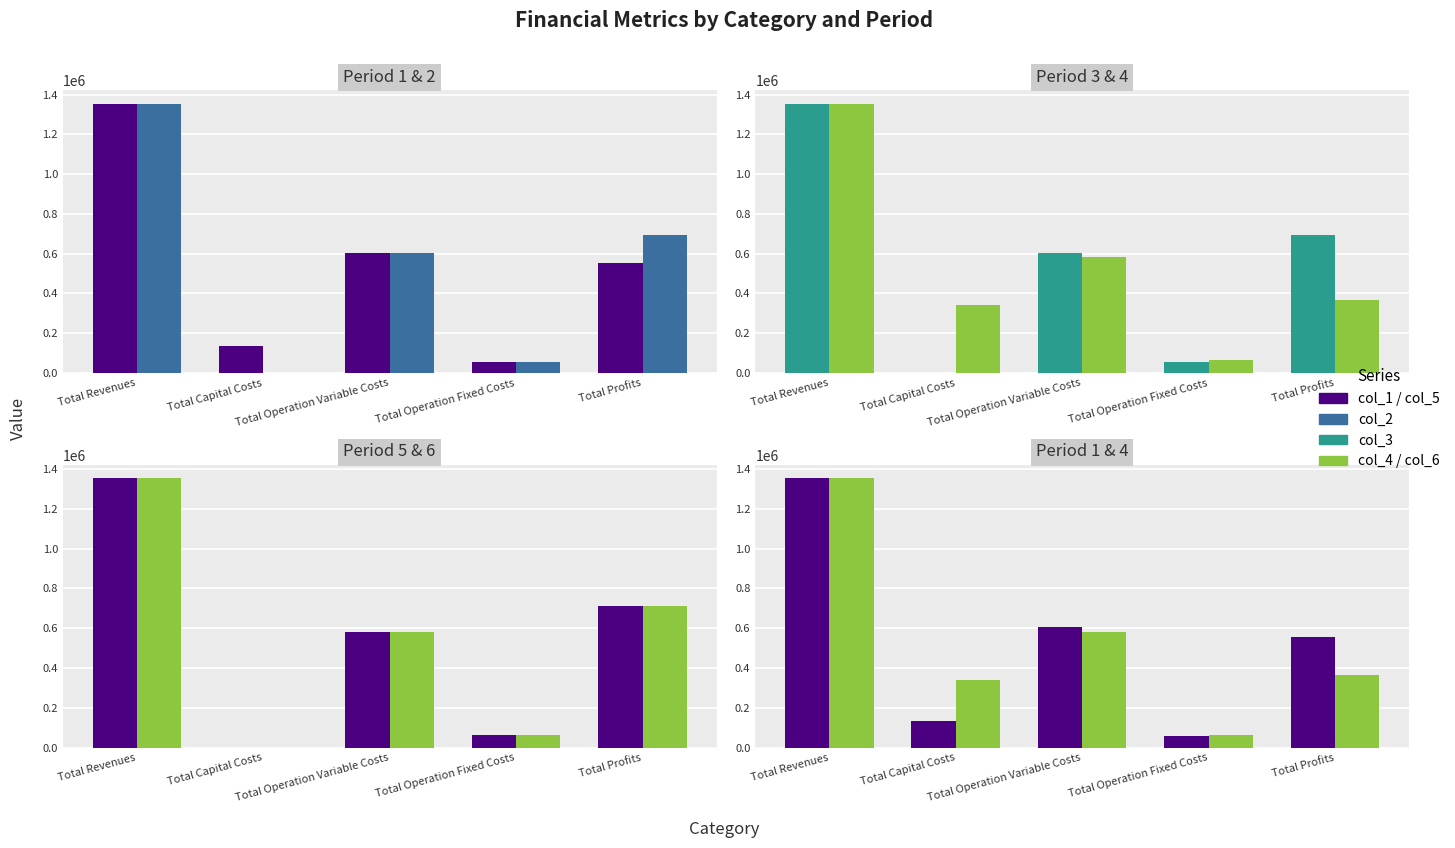

How many values in the col_5 series are below 580683?

2